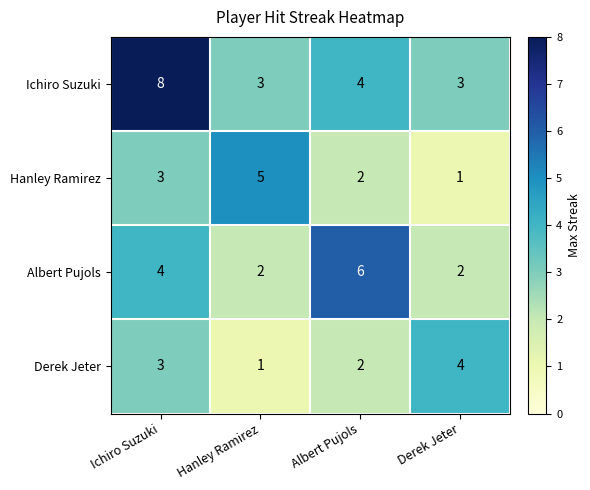

Read the Albert Pujols value at Albert Pujols.

6